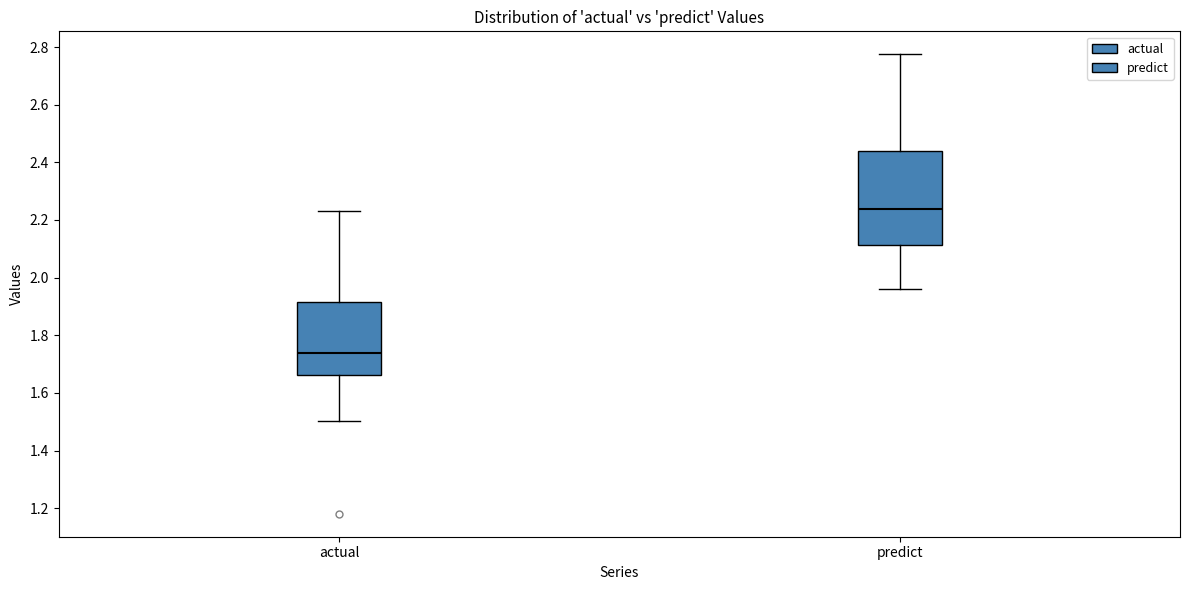

Which box is the tallest, from its lower edge to its upper edge?

predict